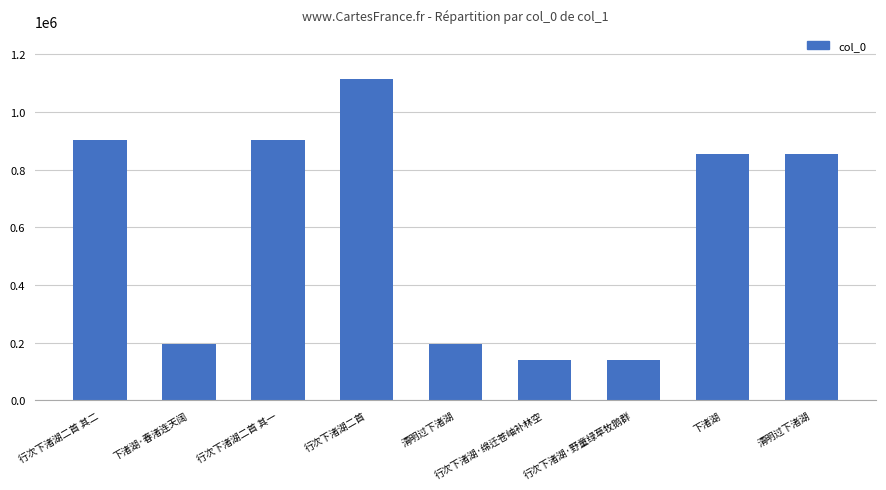

Are the bars grouped side by side (vs. stacked)?

No